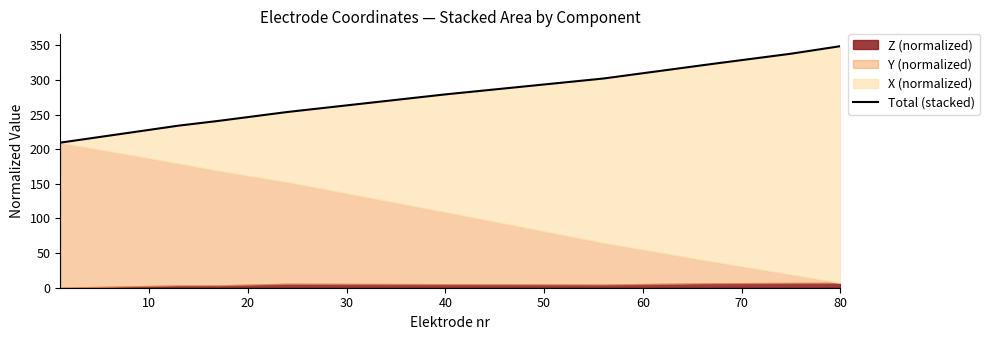

What is the value of the 9th point from the left?

348.6